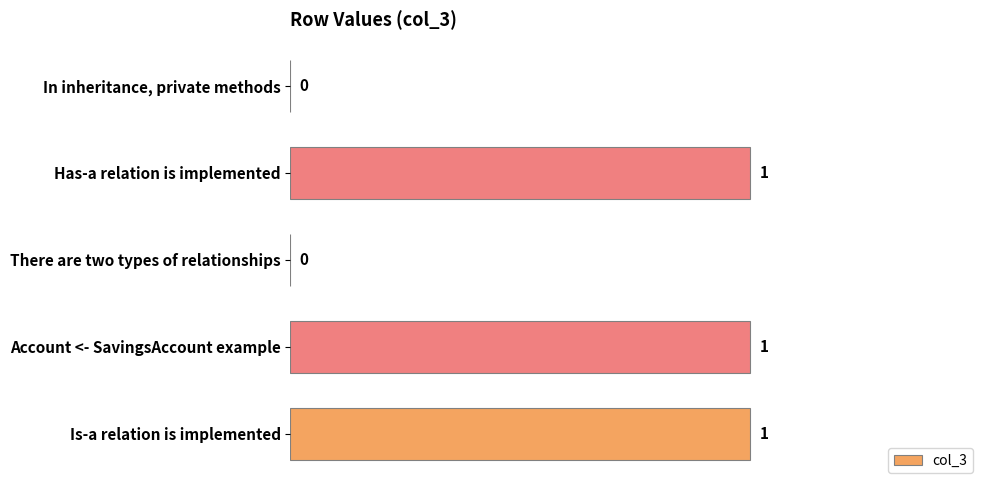

The chart shows a value of 2 at Account <- SavingsAccount example. True or false?

False